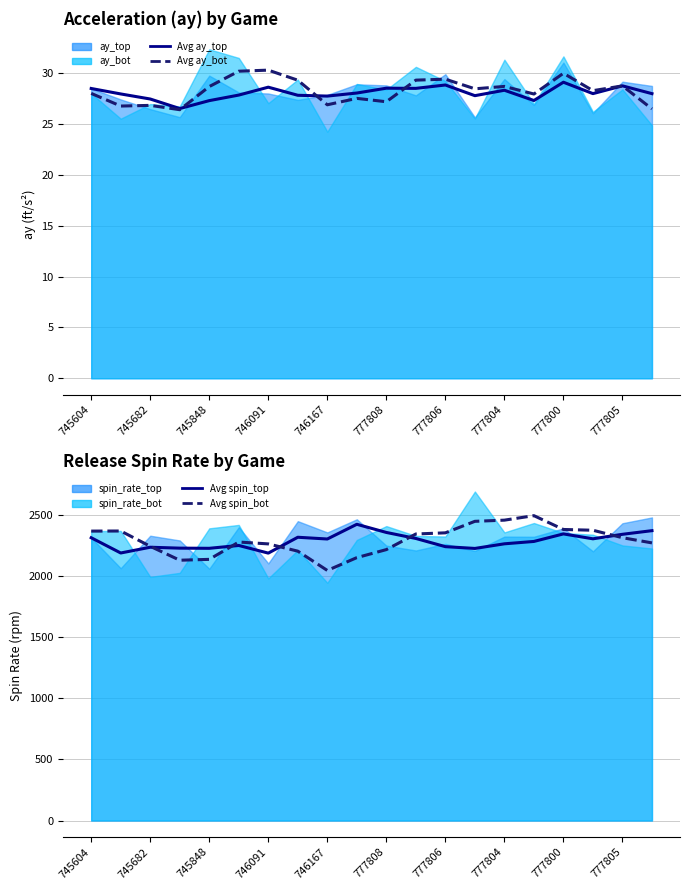

True or false: Avg spin_bot has a value of 3962.6 at 777805.

False